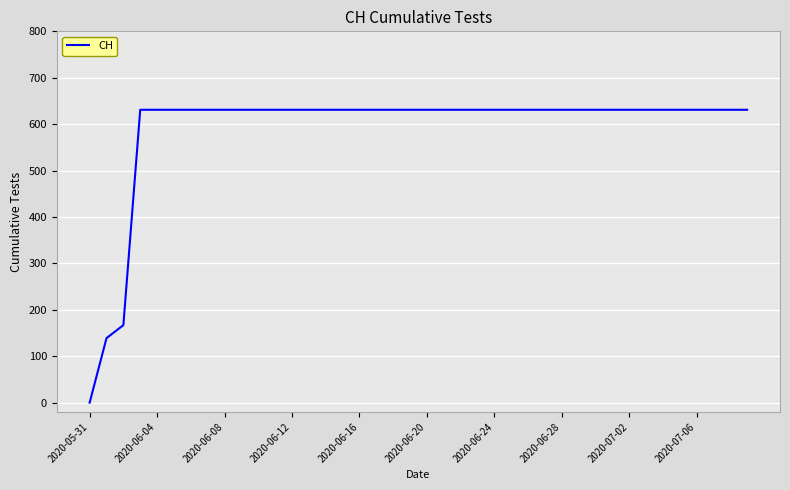

What is the difference between the maximum and minimum values?

631